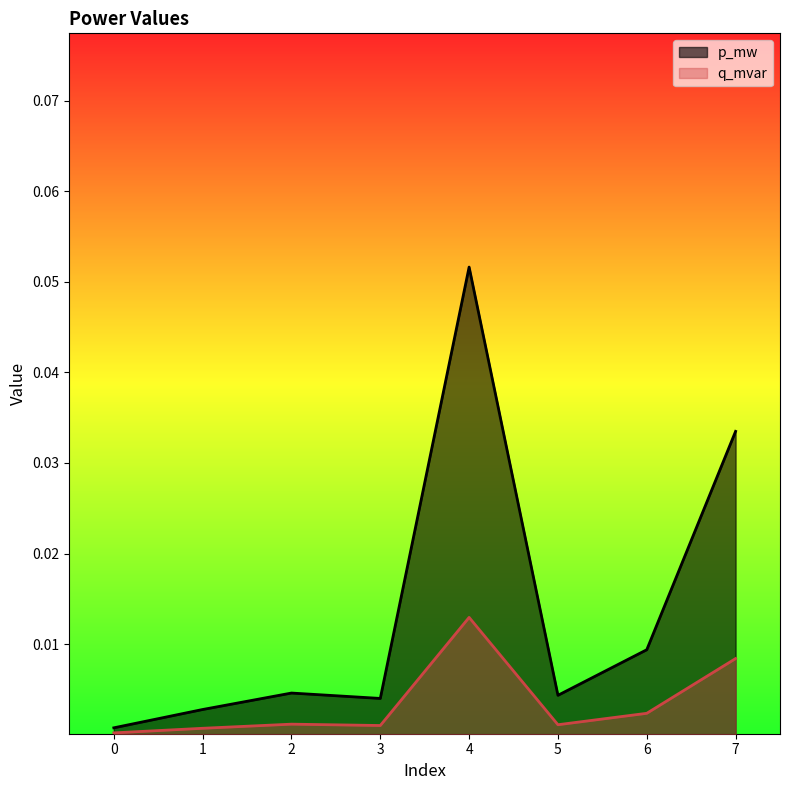

List the series in order of their overall mean, highest first.

p_mw, q_mvar